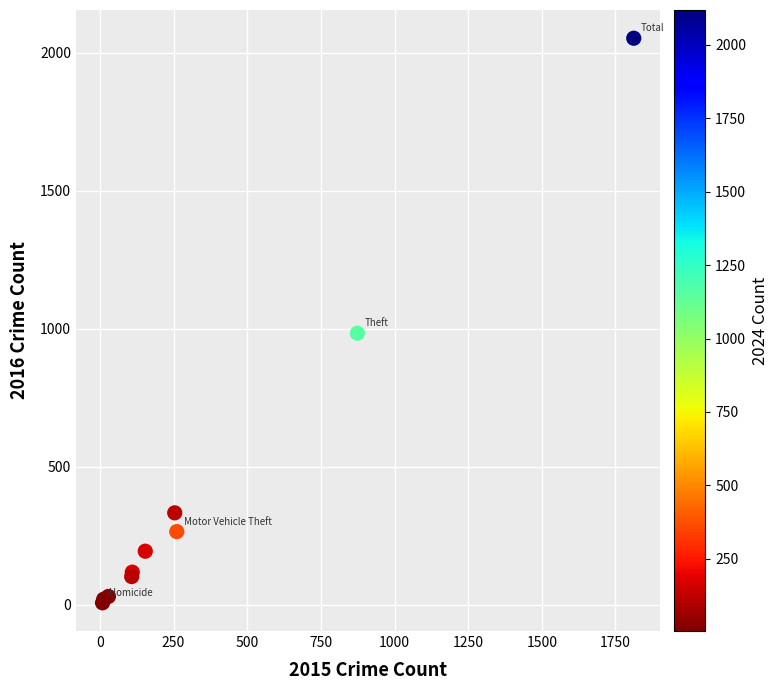

What Y value in the scatter plot is closest to 1030?

984